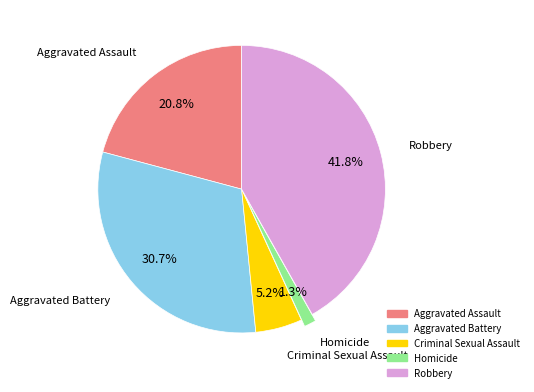

What percentage is NOT represented by Aggravated Assault?

79.2%